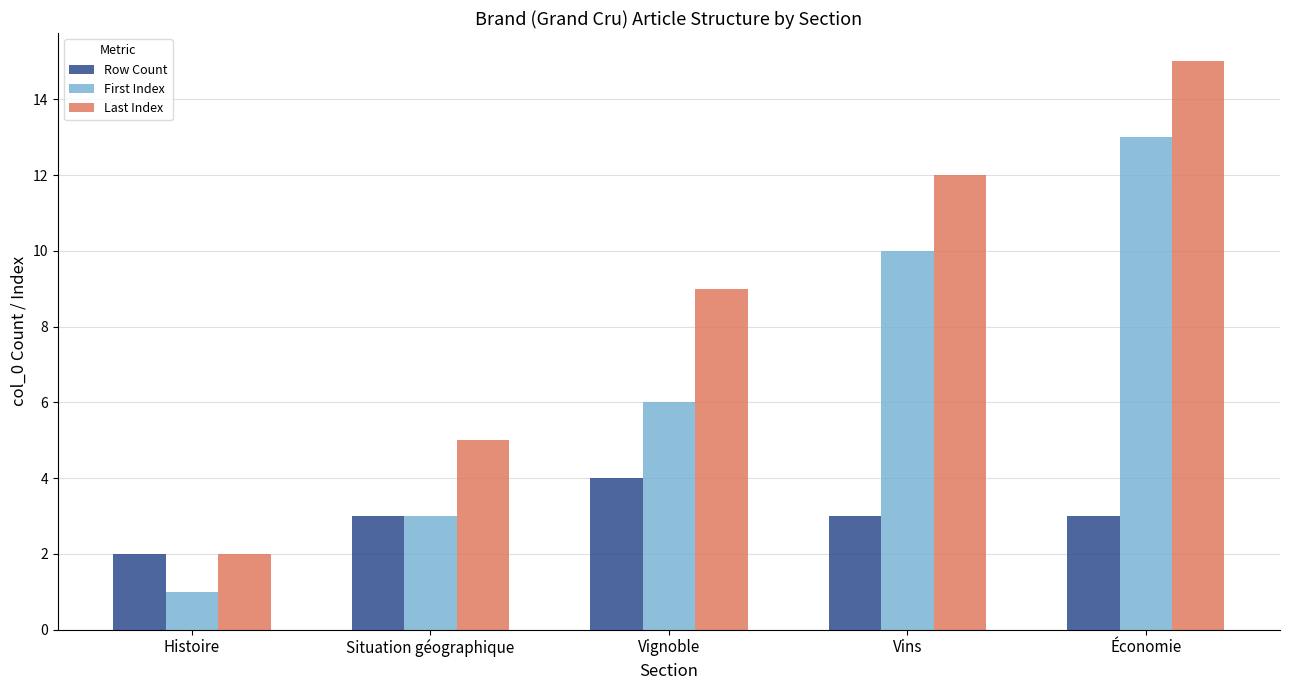

What is the sum of the Last Index values at Histoire and Vignoble?

11